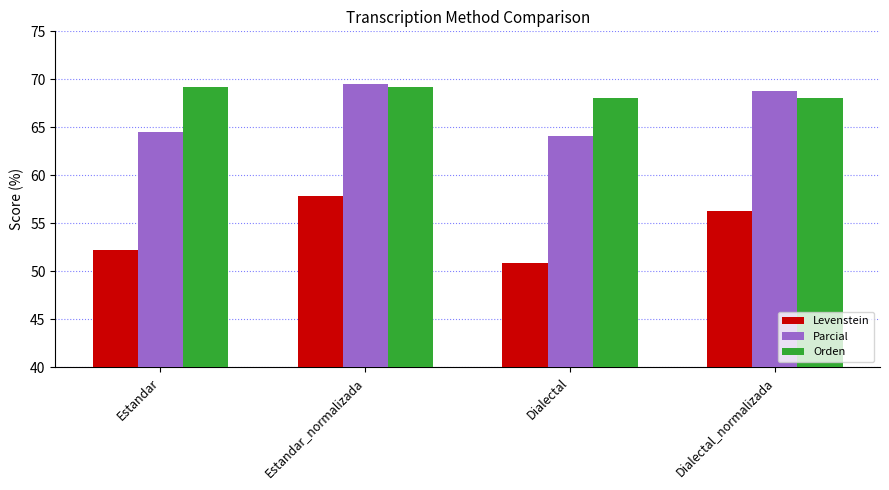

Is the value of Parcial at Dialectal_normalizada greater than the value of Orden at Estandar_normalizada?

No